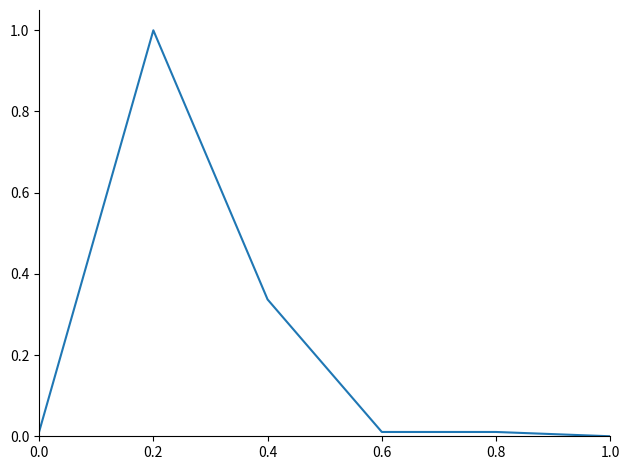

What is the greatest value displayed?

1.0